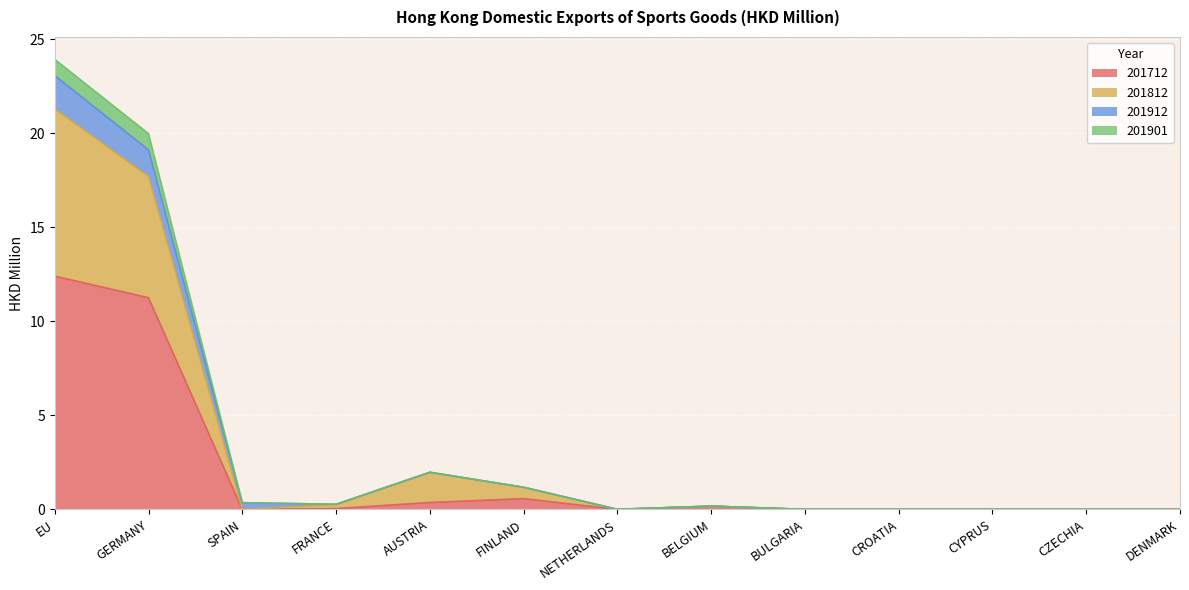

At which category is the sum across all series the highest?

EU